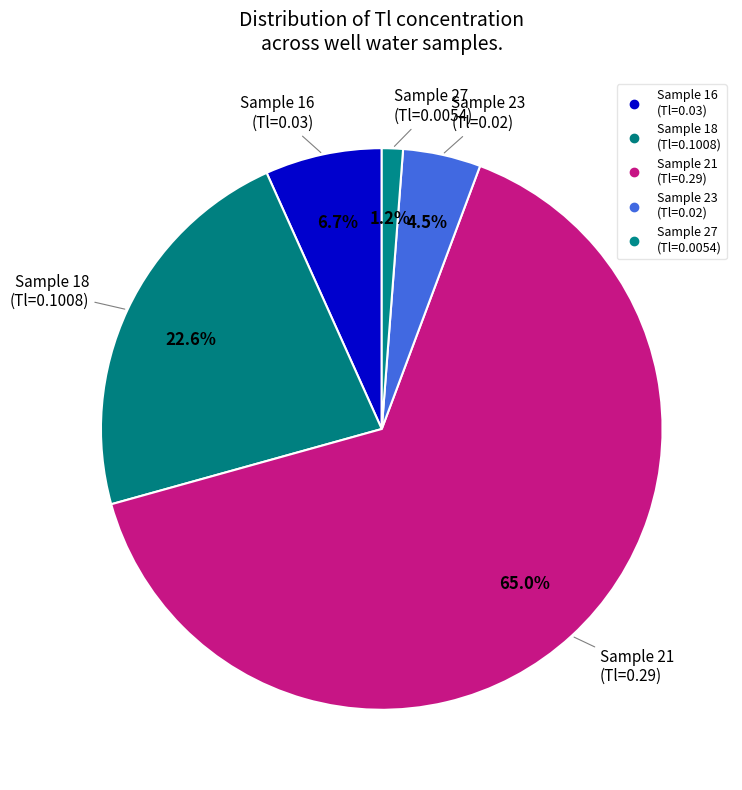

Count the number of slices in the pie.

5